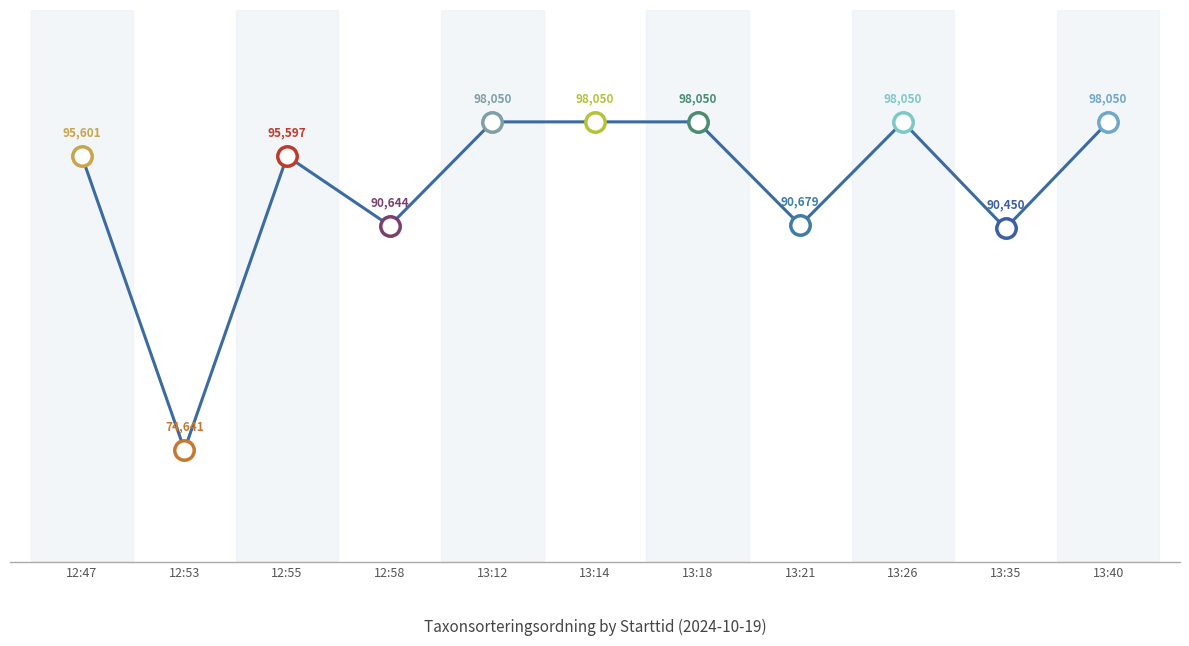

At which label is the value closest to 86345?

13:35